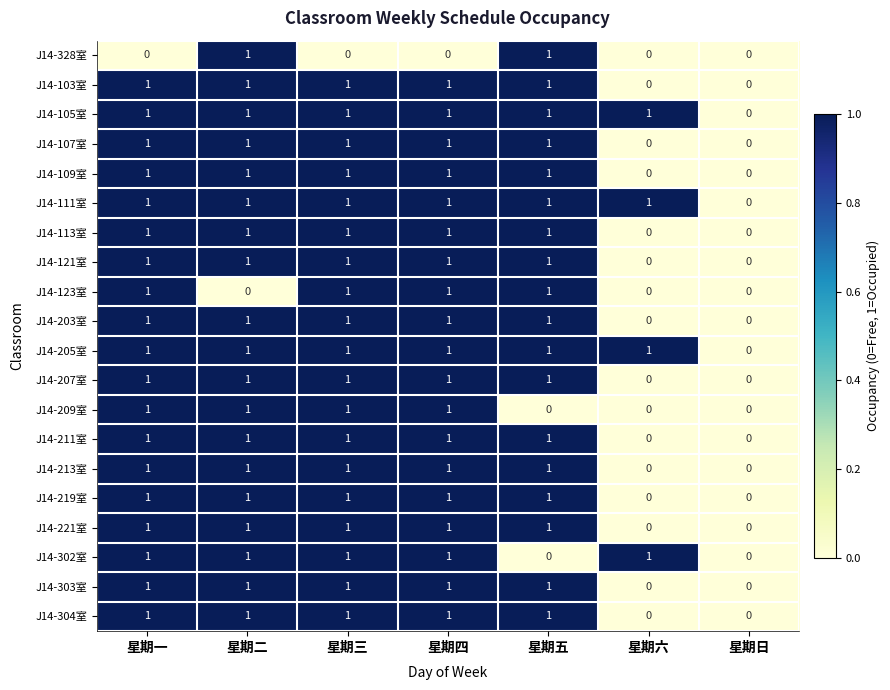

What is the sum of all J14-111室 values?

6